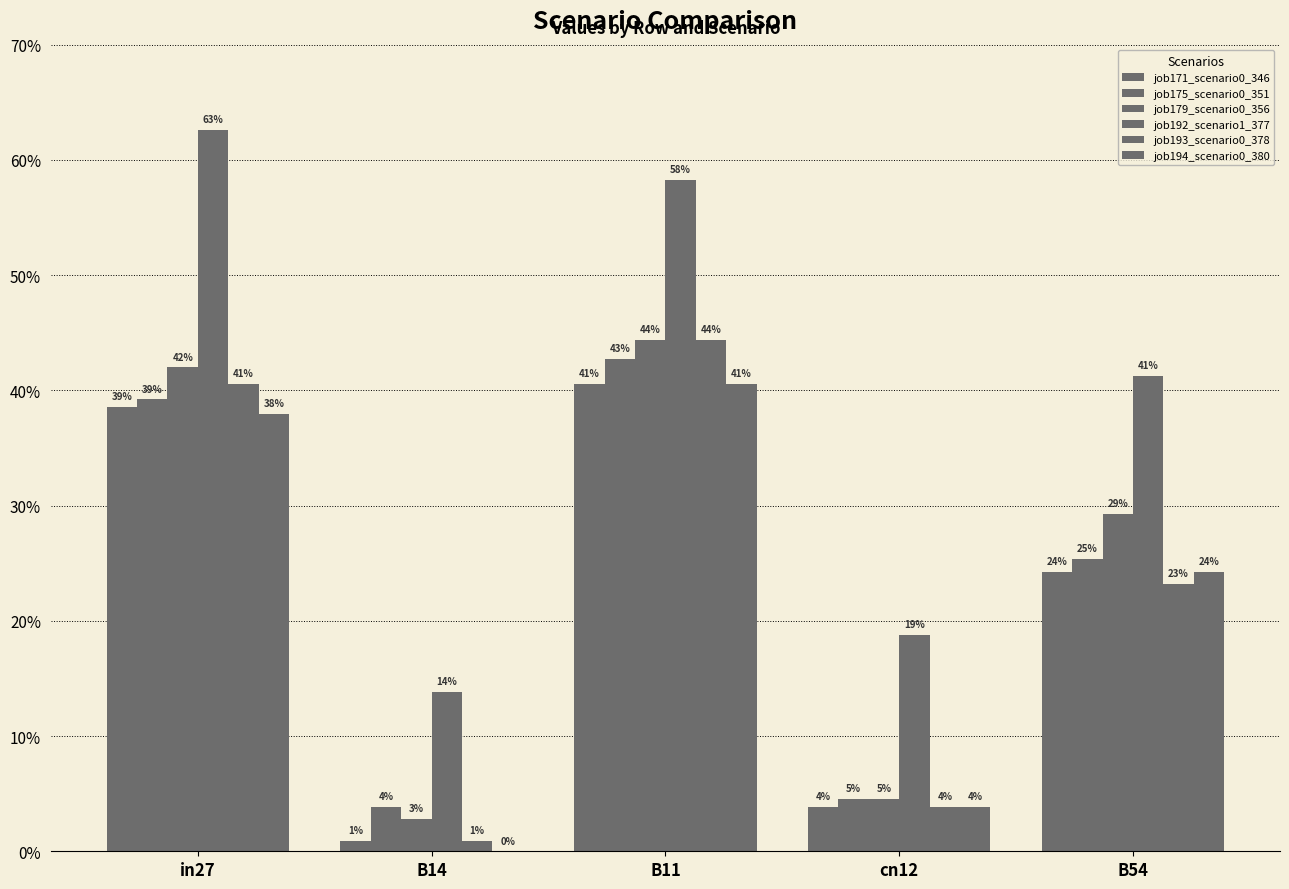

Are the bars grouped side by side (vs. stacked)?

Yes